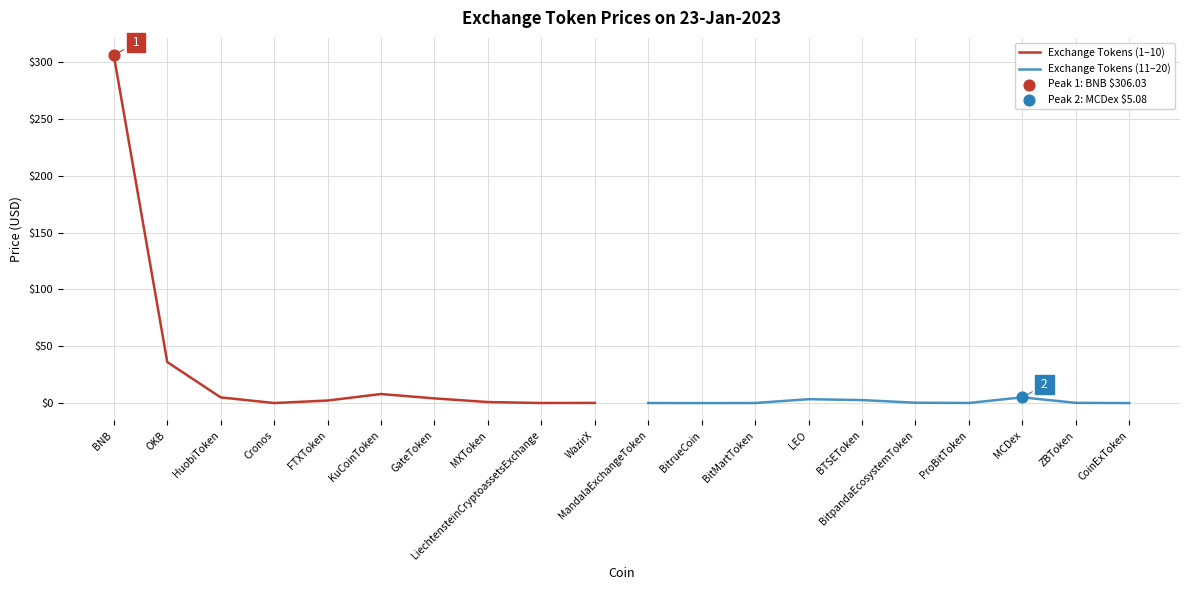

The value of Exchange Tokens (1–10) at BNB is 306.0. True or false?

True